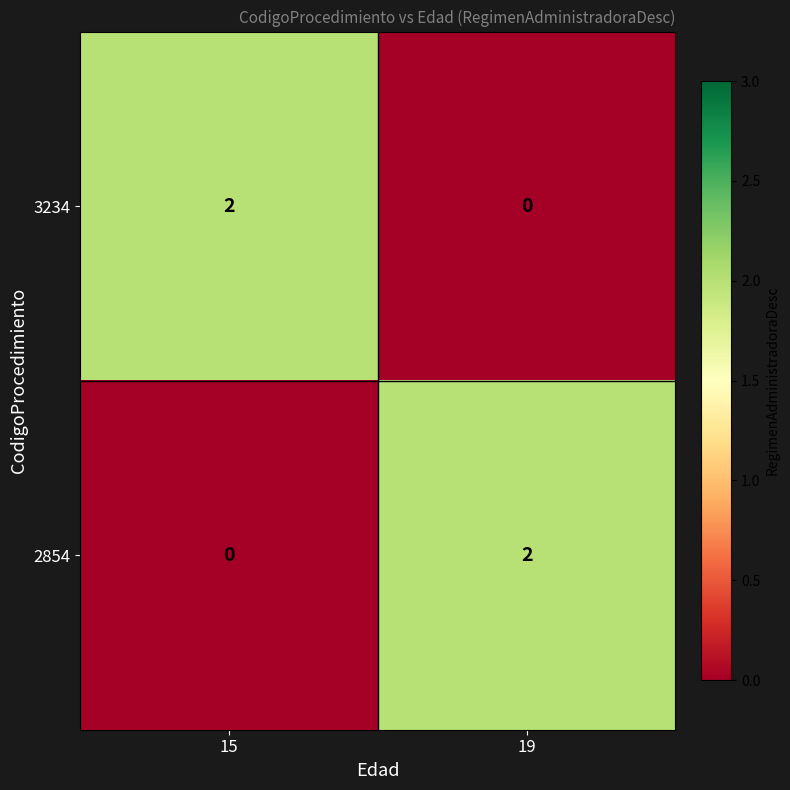

The value of 2854 at 19 is 1. True or false?

False